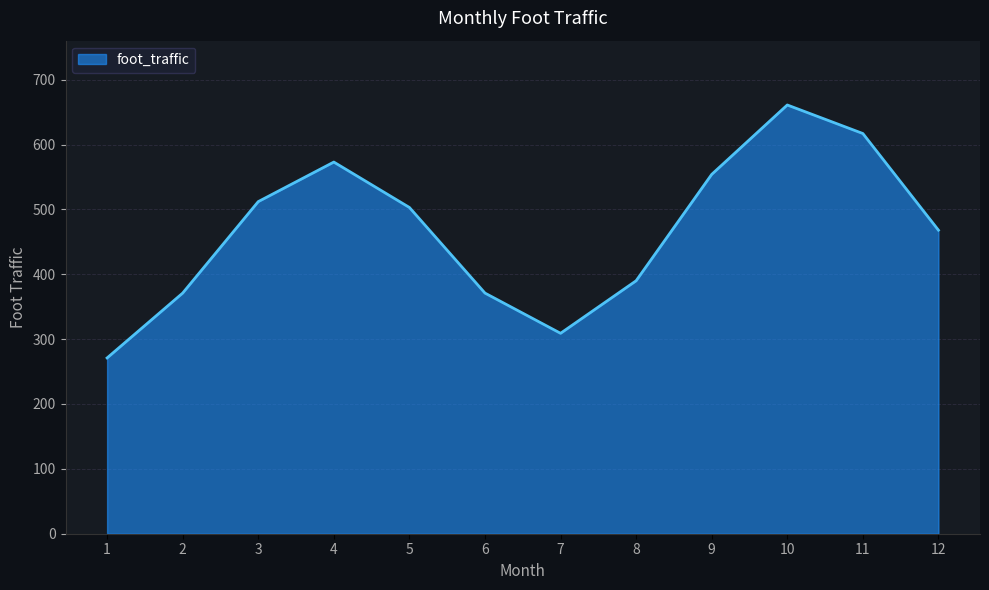

What value does the data have at 1?

271